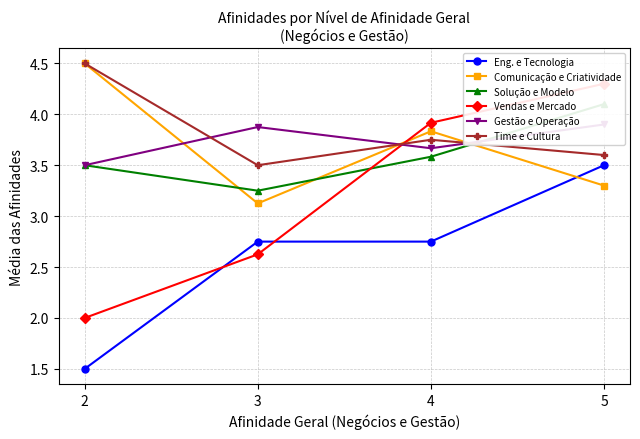

Where is the first local minimum for Comunicação e Criatividade?

3